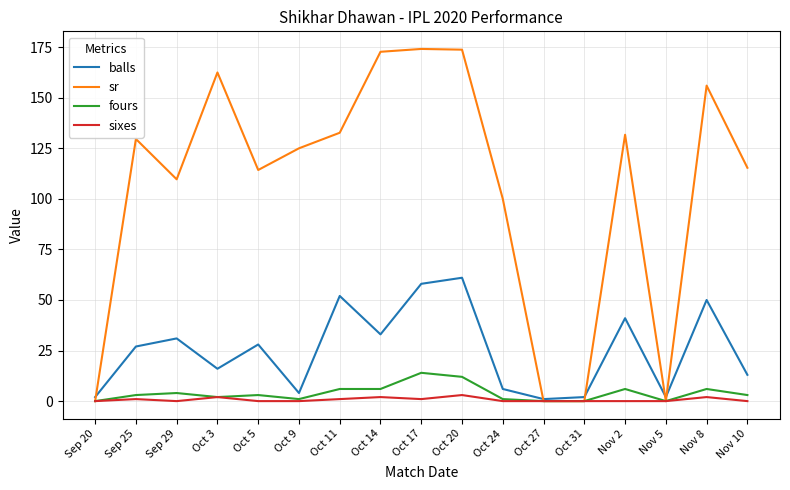

Is this an area chart (filled region under the line)?

No